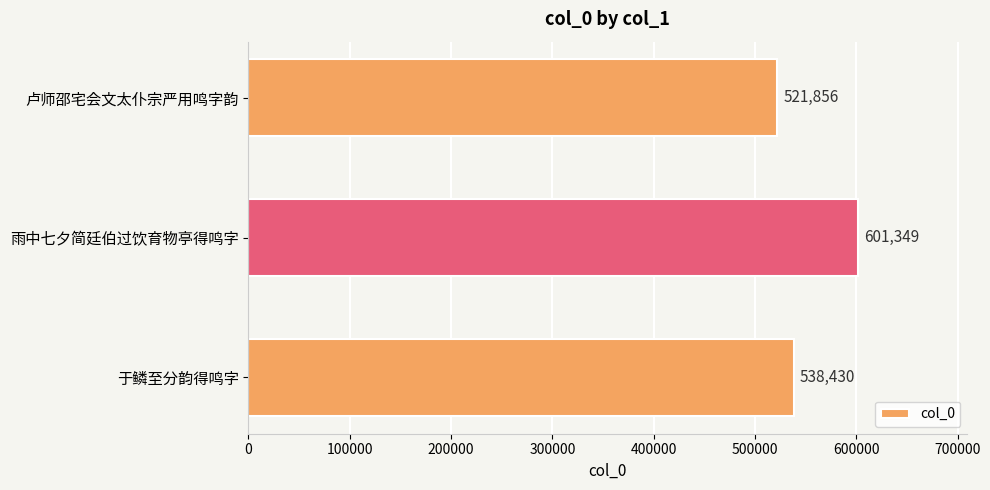

How many values are between 521856 and 601349?

3